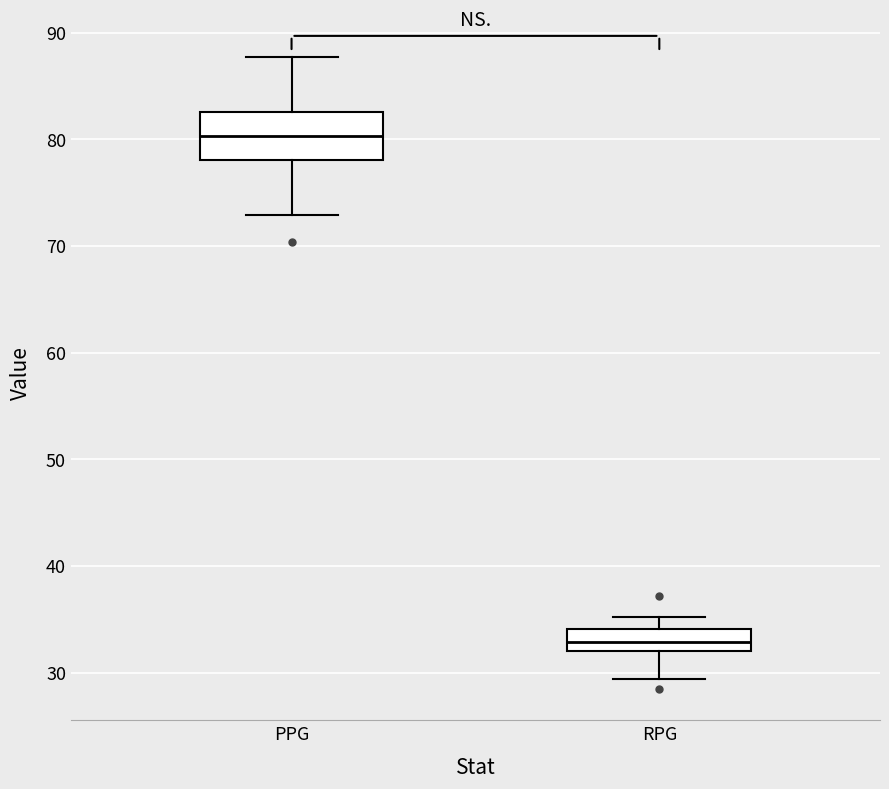

Comparing the boxes themselves (not the whiskers), which one is the tallest?

PPG